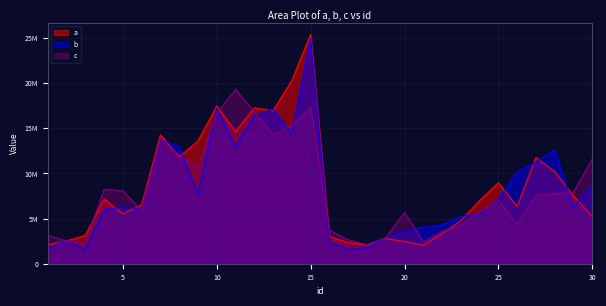

Read the a value at 30, to the nearest 100.

5237500